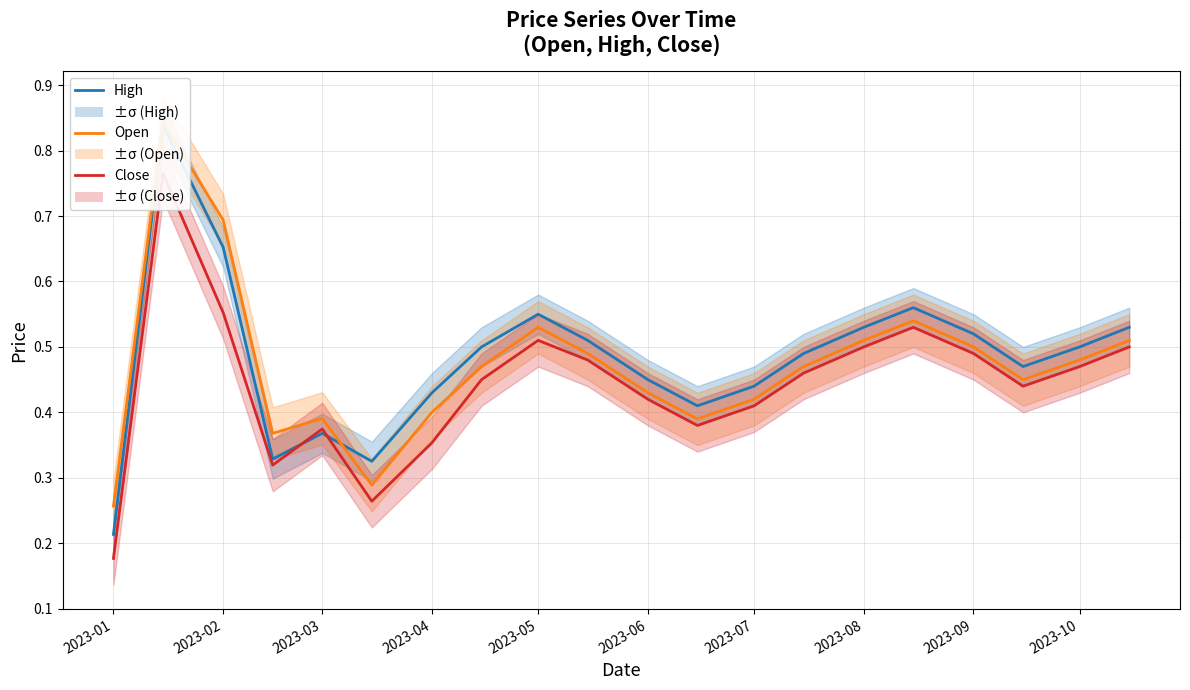

At which label is High closest to 0?

2023-01